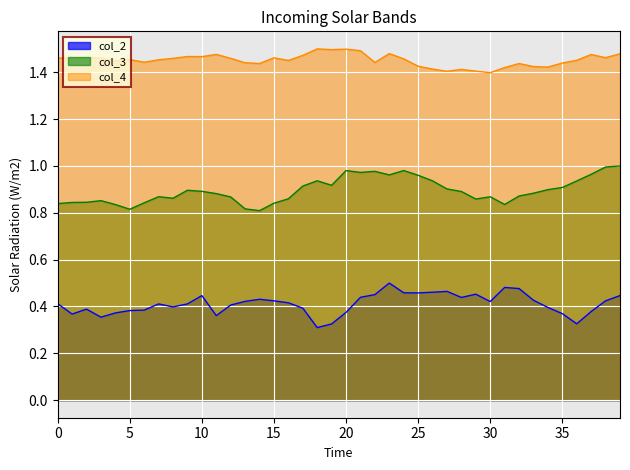

True or false: col_2 and col_4 intersect in this chart.

False